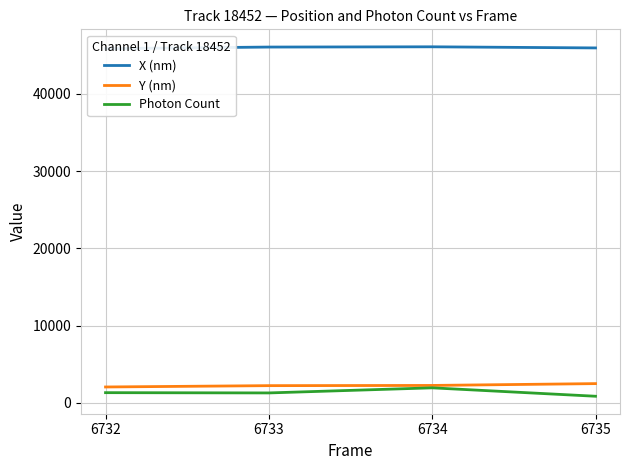

The value of Photon Count at 6732 is 1325.3. True or false?

True